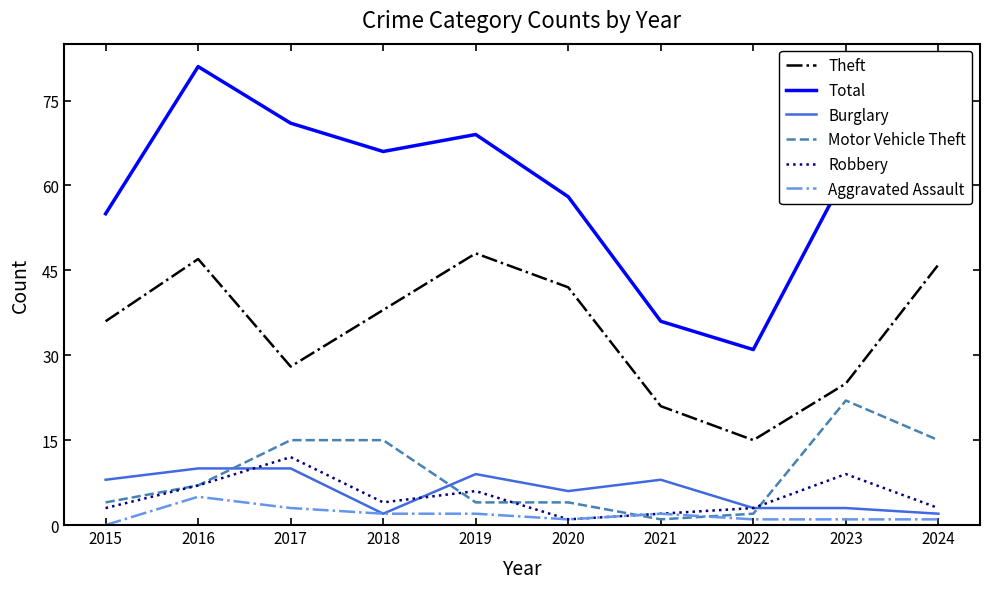

Read the Aggravated Assault value at 2016.

5